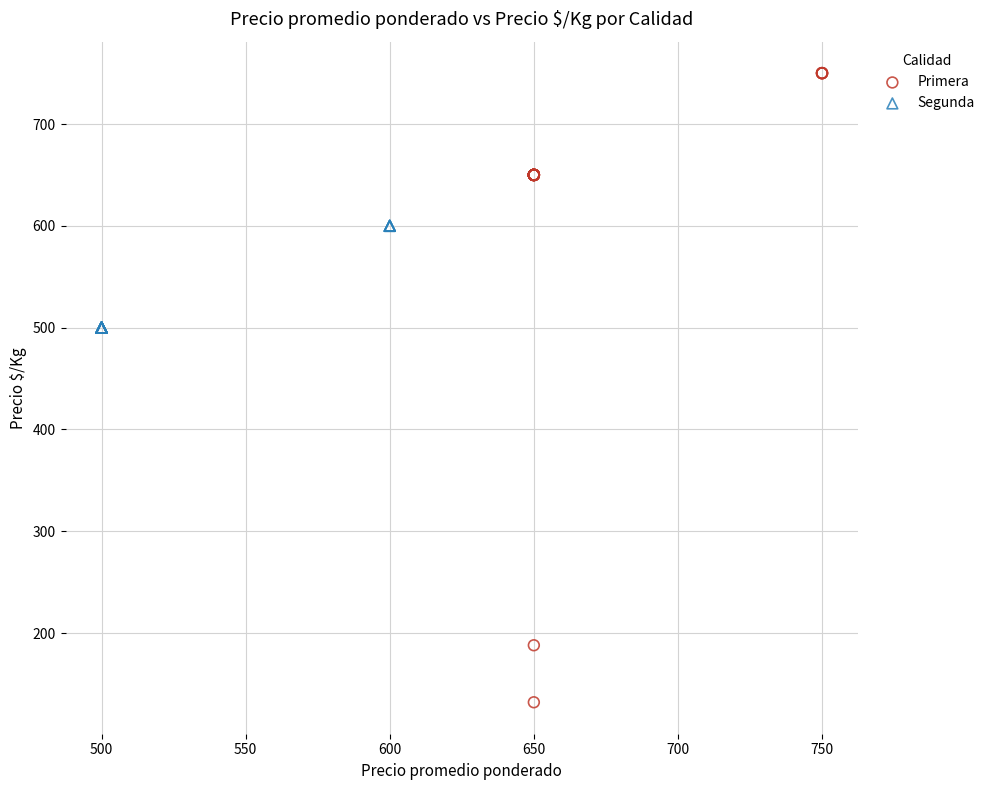

What are all the series names shown in the legend?

Primera, Segunda